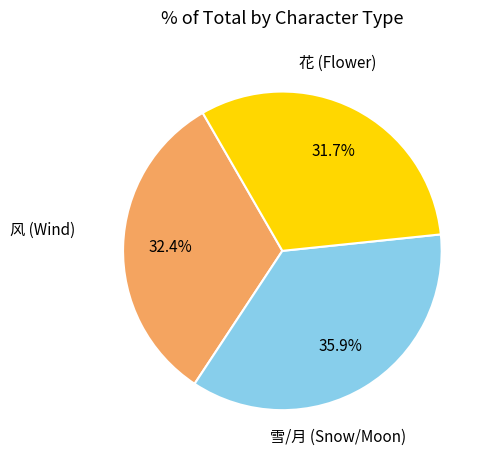

Is there any slice that represents more than half of the pie?

No